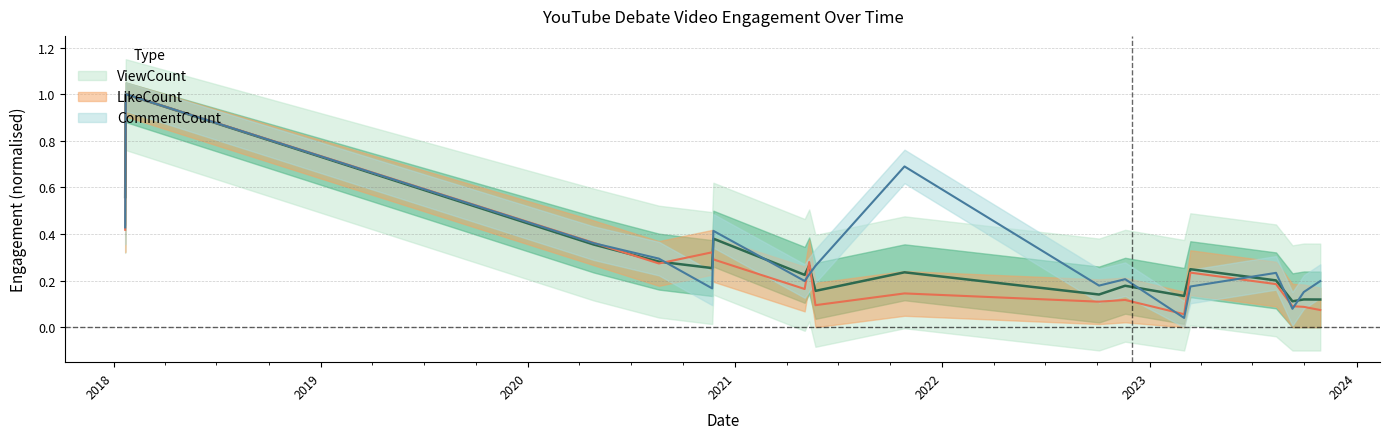

Between which two adjacent categories do CommentCount and ViewCount first intersect?

2020-08-19 and 2020-11-21